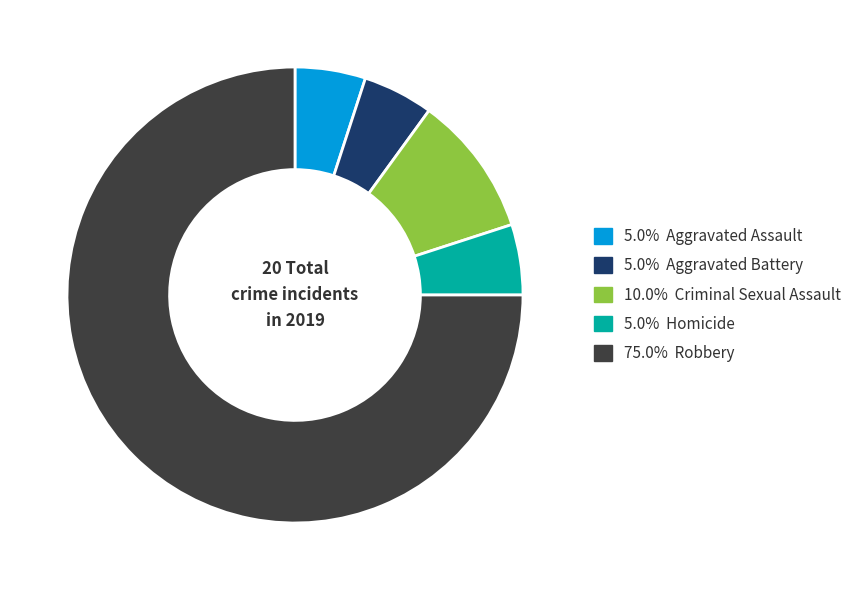

Does any single category account for the majority?

Yes